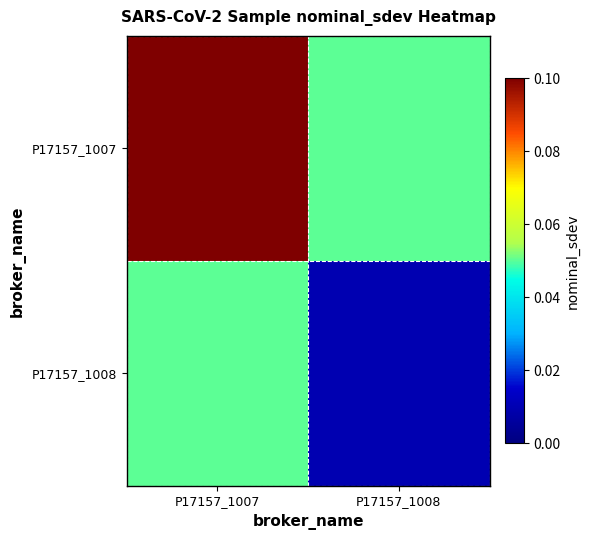

Reading left to right, extract all data points from this chart.

P17157_1007: P17157_1007=0.1	P17157_1008=0.1
P17157_1008: P17157_1007=0.1	P17157_1008=0.0